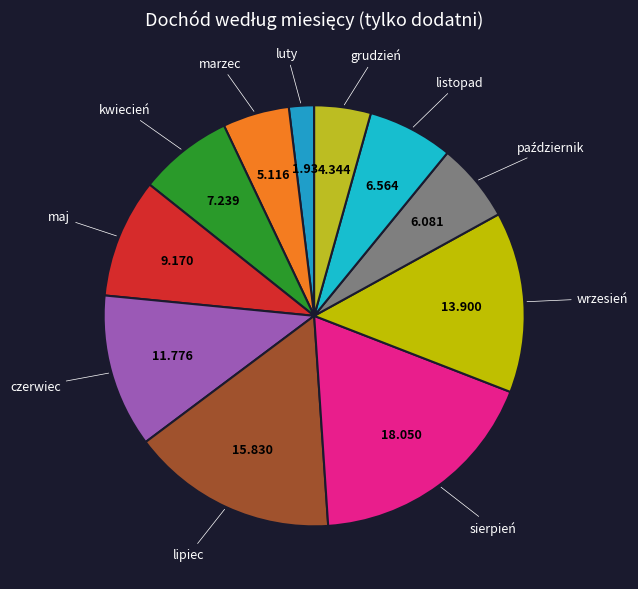

How many slices are in this pie chart?

11